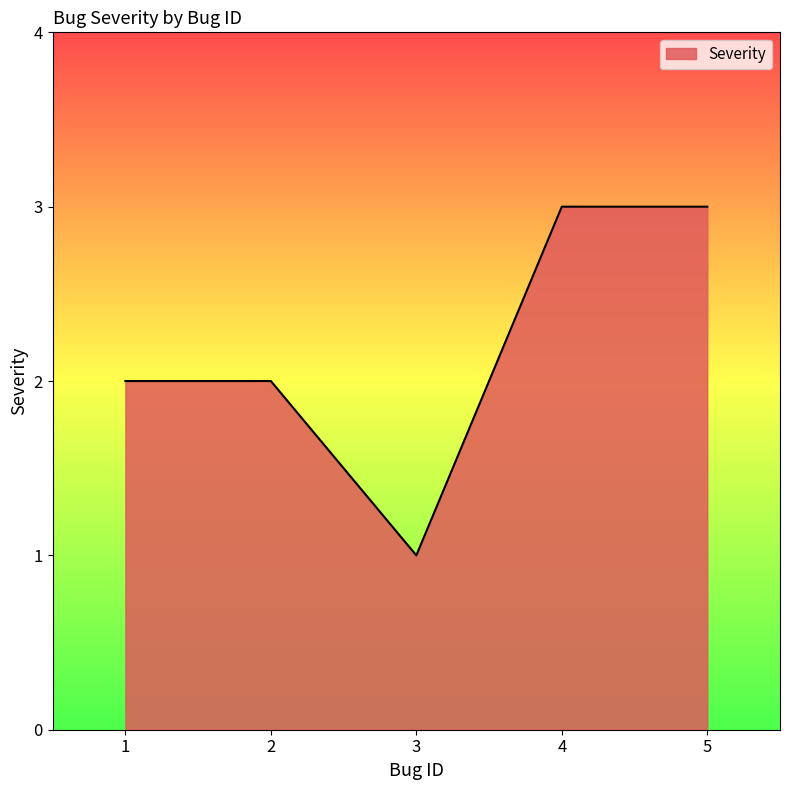

What is the sum of all values?

11